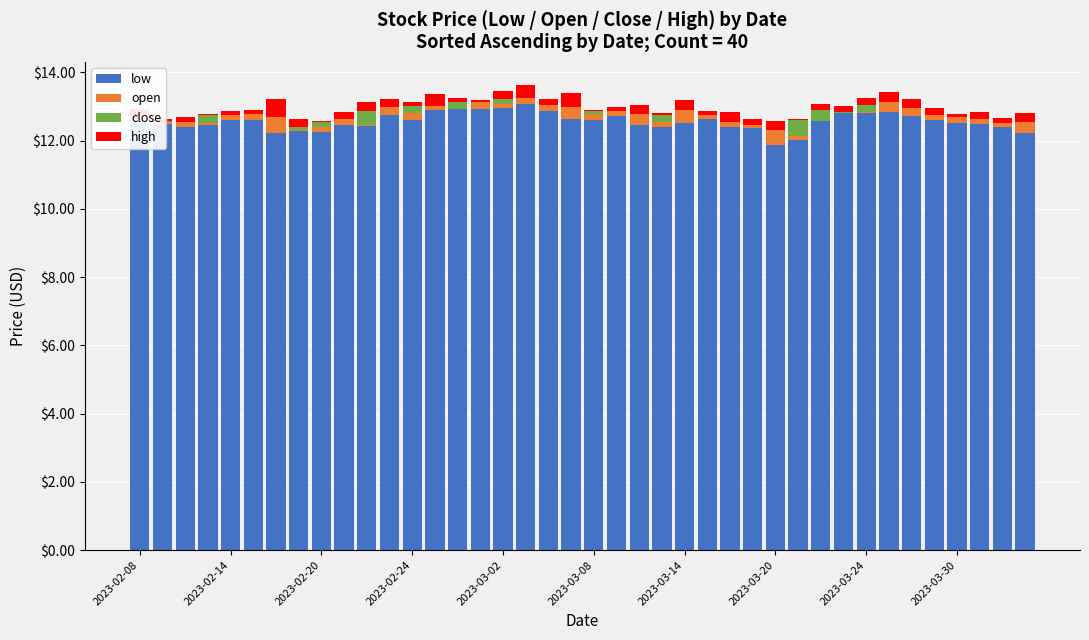

Which series has the largest total across all categories?

low